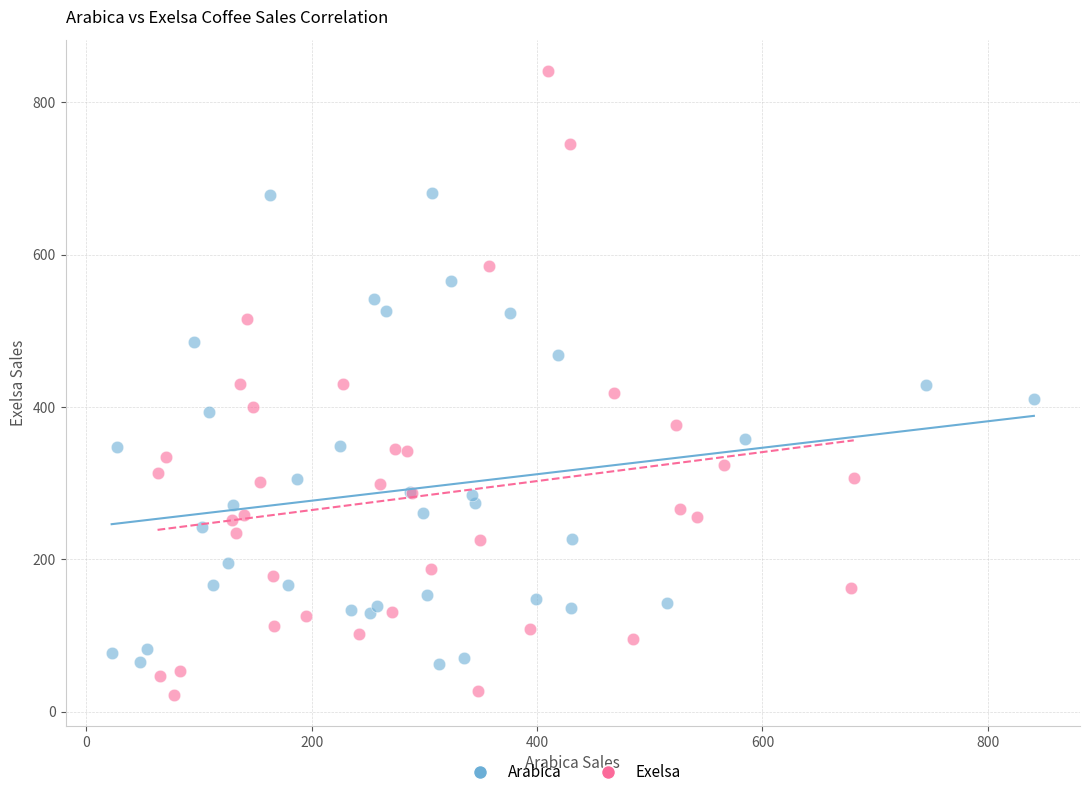

Which series has the widest spread of Y values?

Exelsa